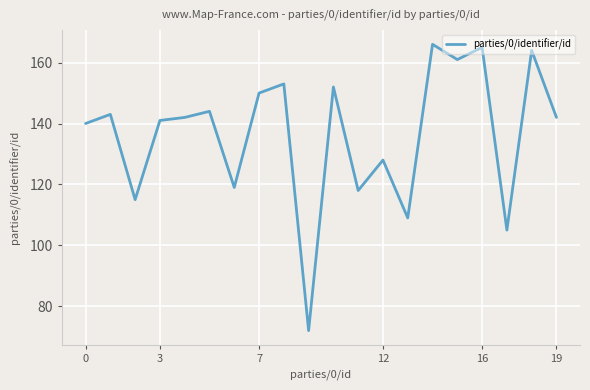

What is the minimum value shown in the chart?

72